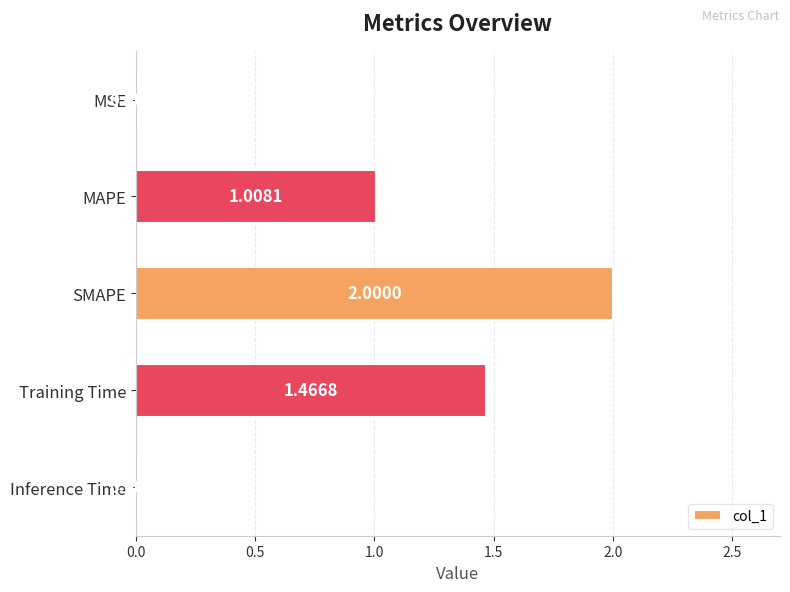

Count the number of categories in the chart.

5